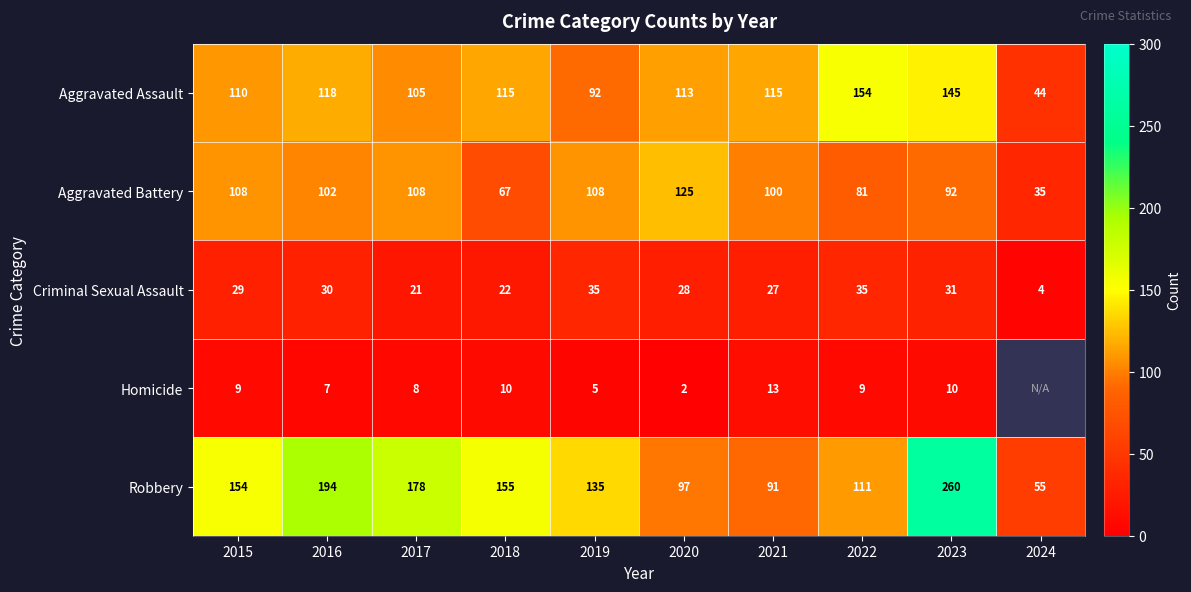

At how many categories does at least one series exceed 219?

1